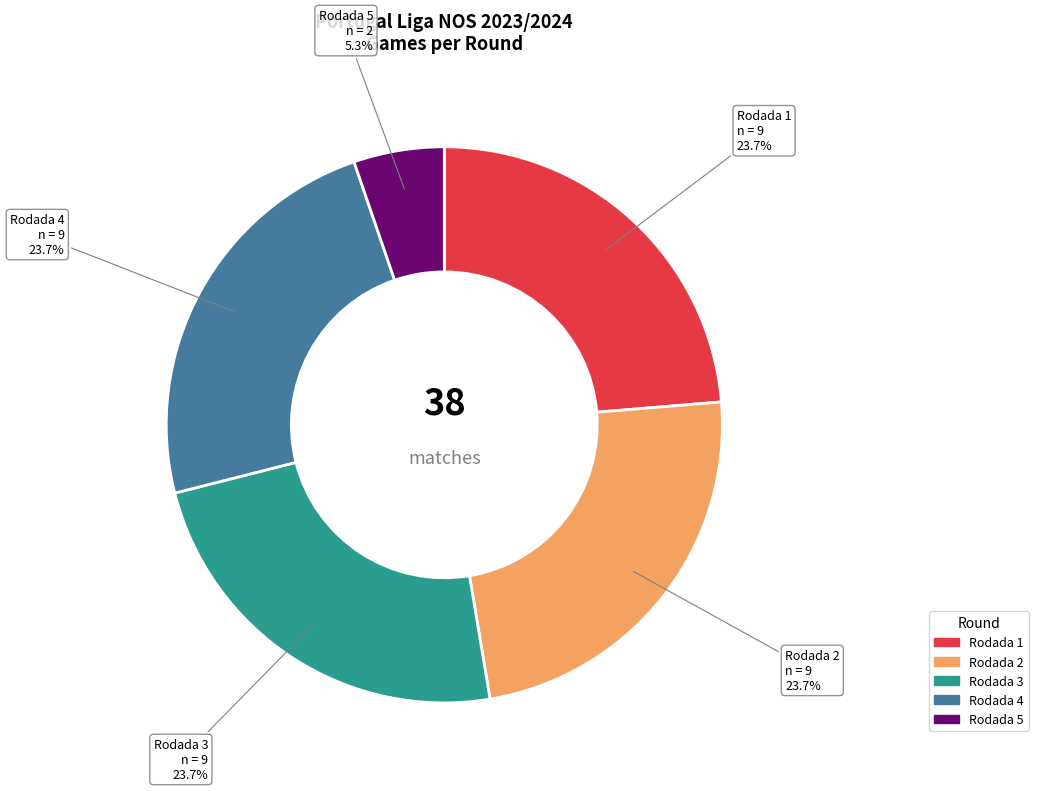

To the nearest percent, what is the combined percentage of Rodada 1 and Rodada 3?

47%